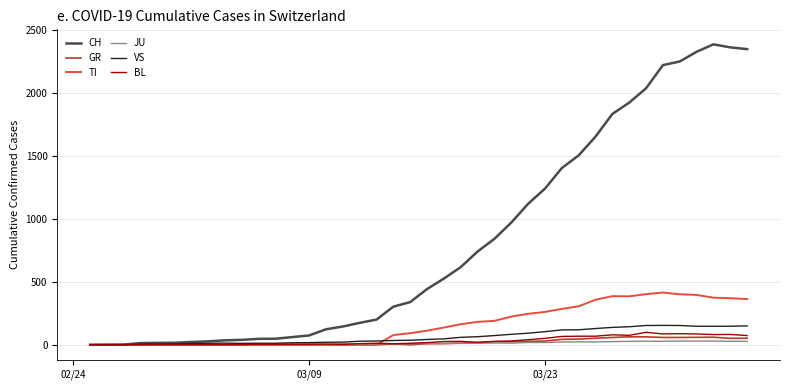

What is the greatest value displayed?

2387